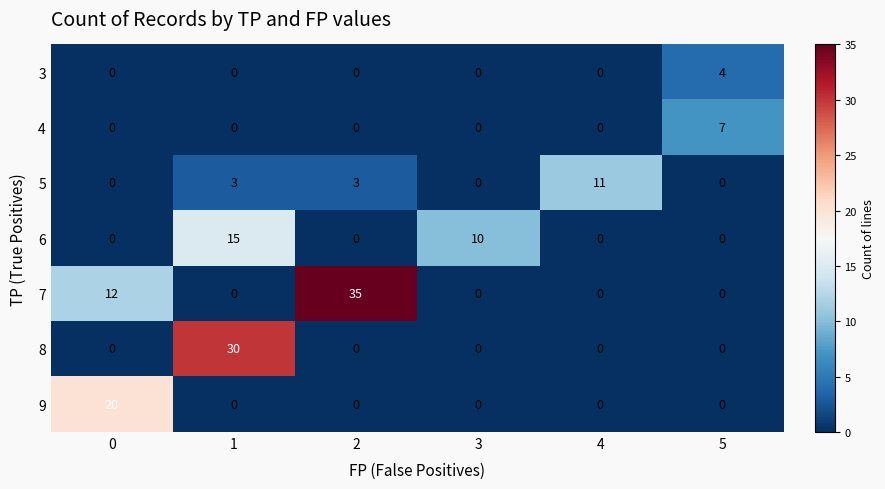

Count the 3 values in the range 0 to 1.

5